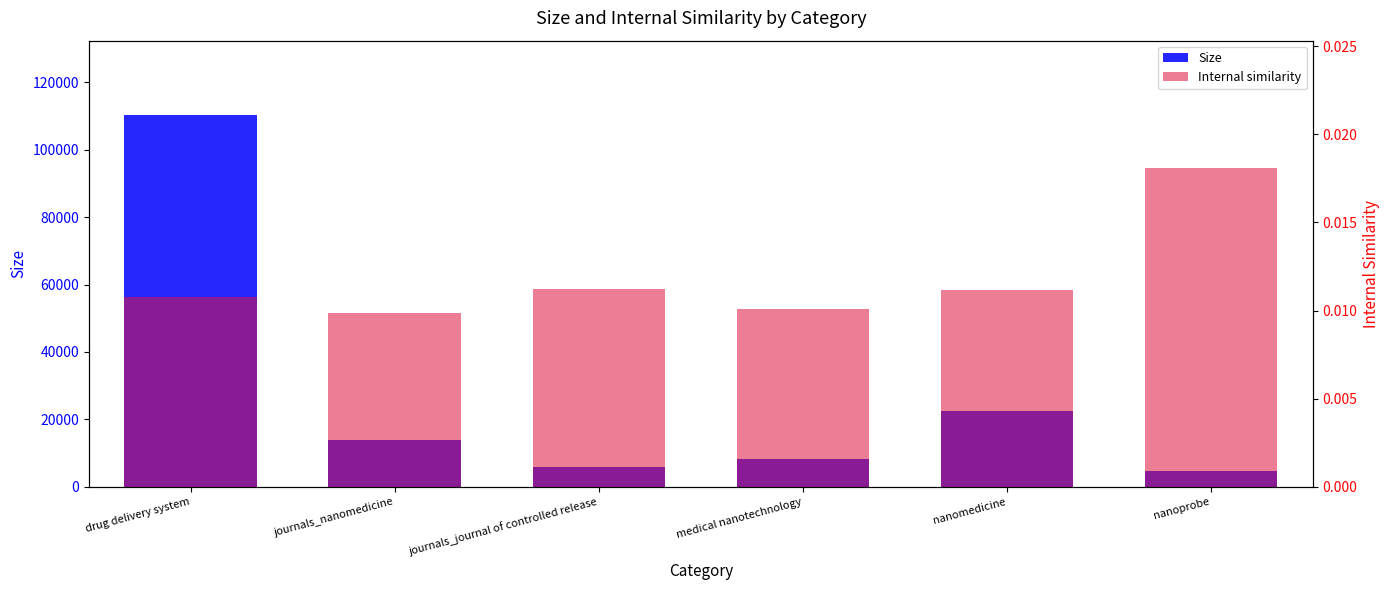

How many values in the Size series exceed 13935?

2